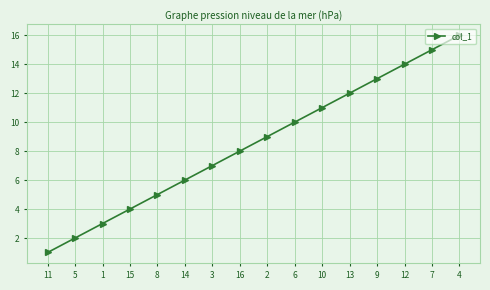

What is the greatest value displayed?

16